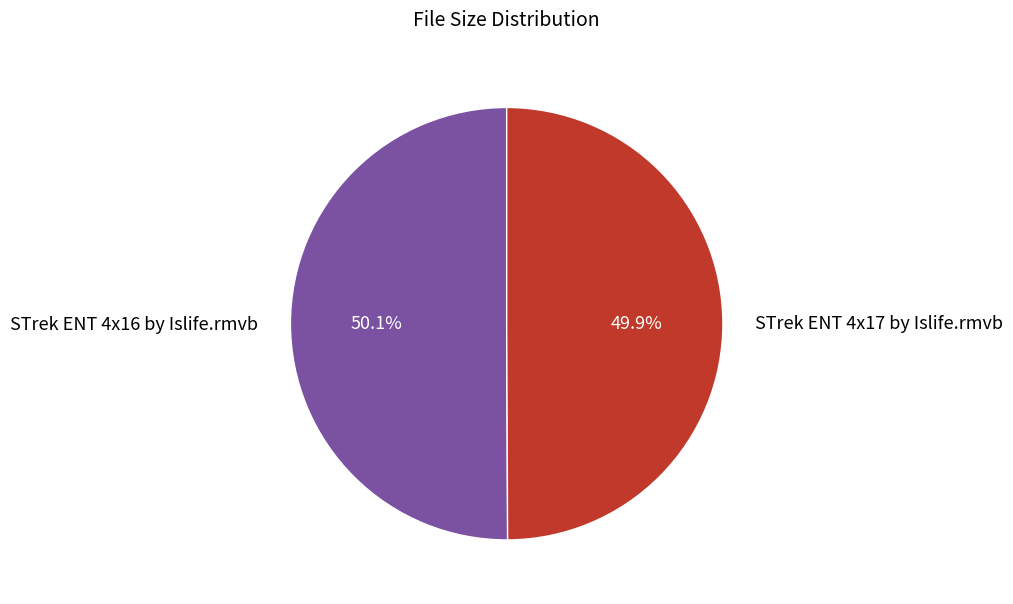

Is it true that STrek ENT 4x17 by Islife.rmvb is 50% of the pie?

True